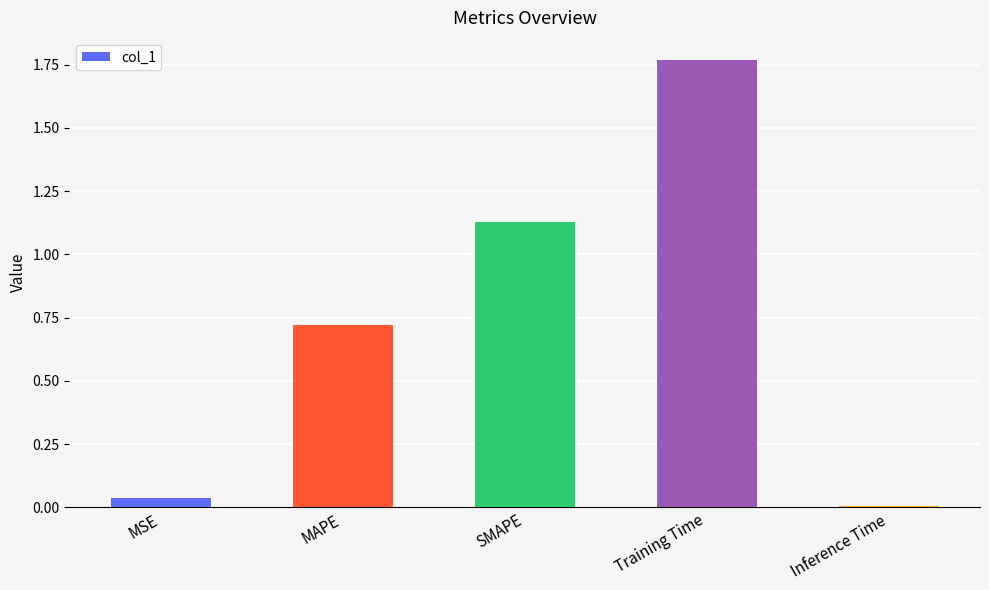

Rank the categories by value from highest to lowest.

Training Time, SMAPE, MAPE, MSE, Inference Time